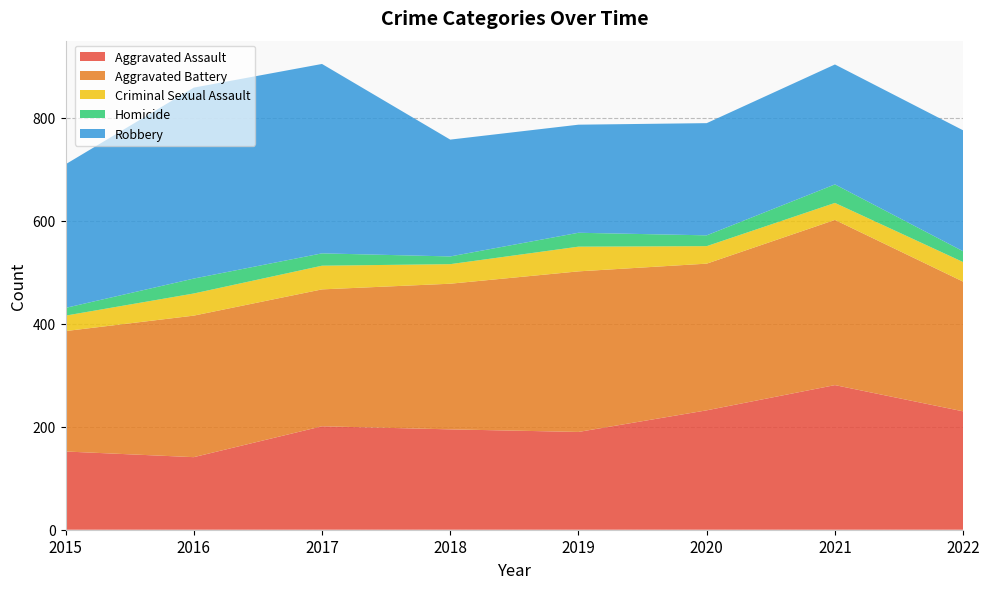

Reading left to right, transcribe all the data shown in this chart.

Aggravated Assault: 152	141	201	195	190	232	281	230
Aggravated Battery: 234	275	266	283	312	285	321	252
Criminal Sexual Assault: 30	43	46	38	48	34	33	38
Homicide: 15	29	24	15	27	21	36	21
Robbery: 279	371	368	227	210	218	233	235